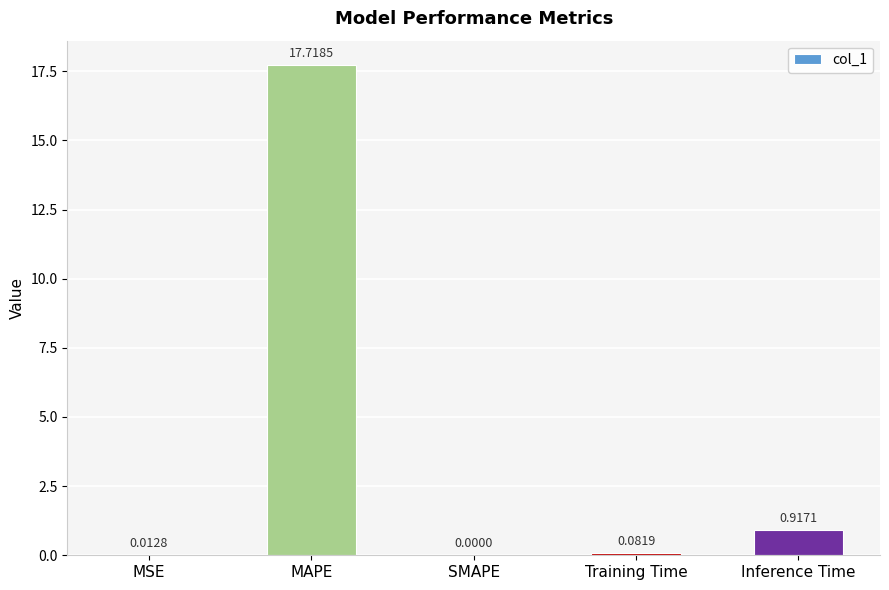

Where is the data nearest to the value 8?

Inference Time